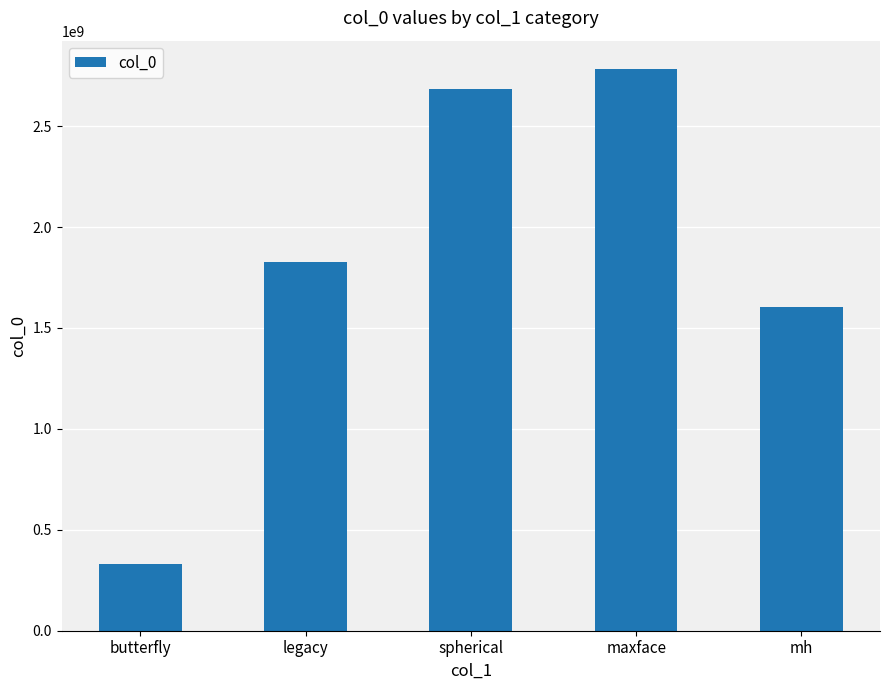

How many data points are less than 1827455614?

2